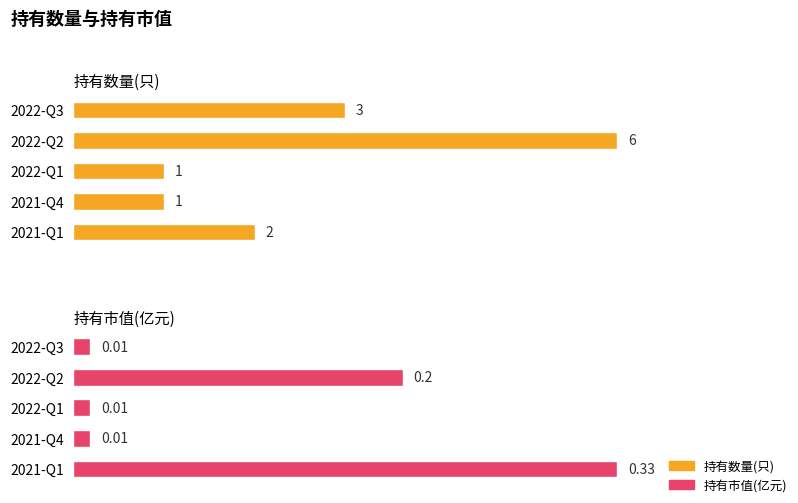

The value of 持有数量(只) at 2021-Q1 is 1.2. True or false?

False